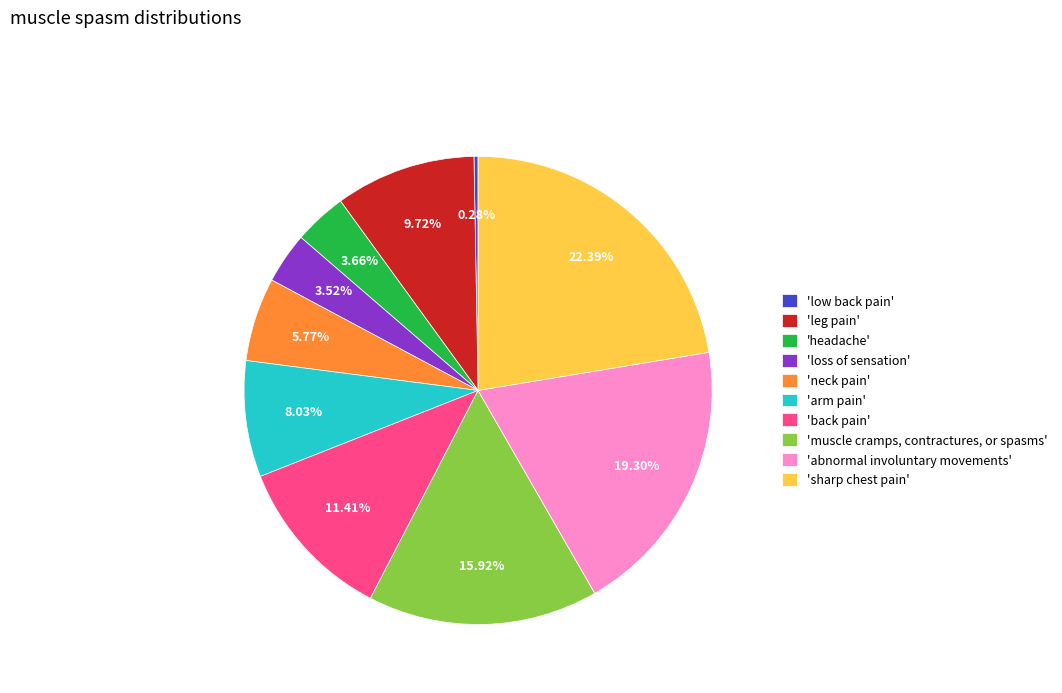

Which slice is the smallest?

'low back pain'